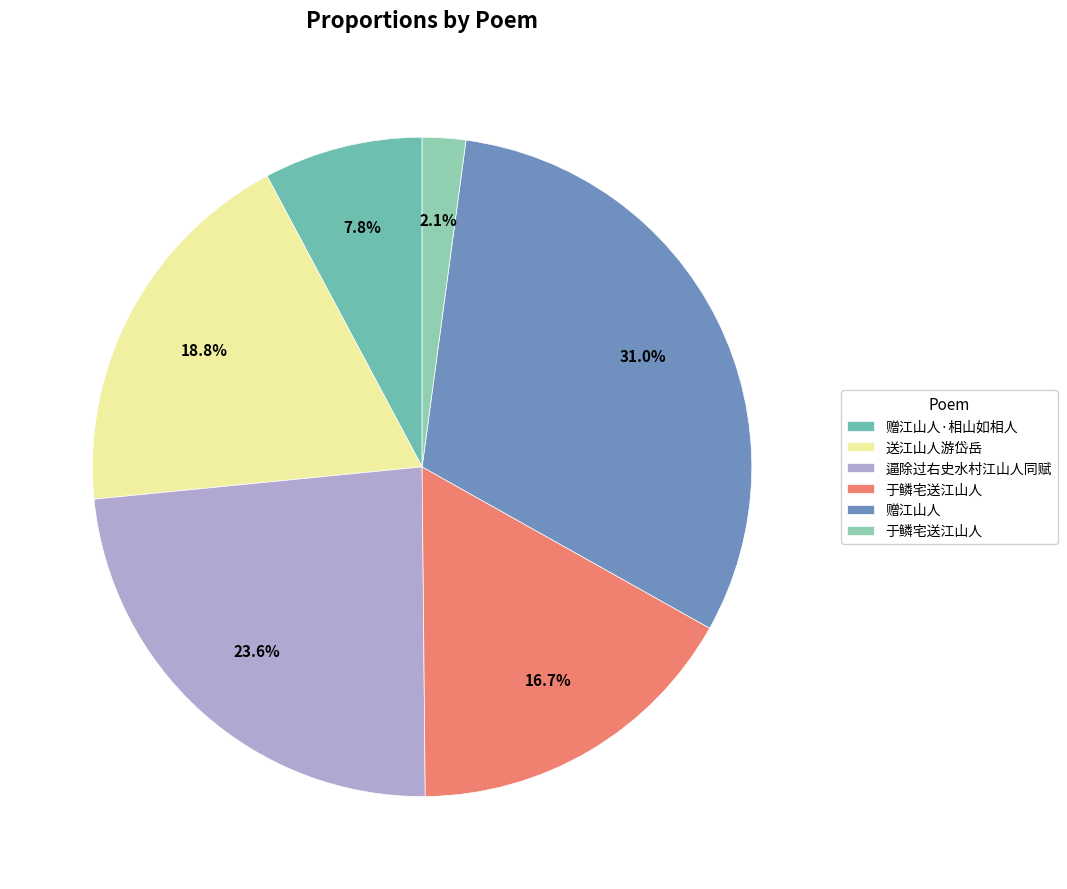

Count the number of slices in the pie.

6